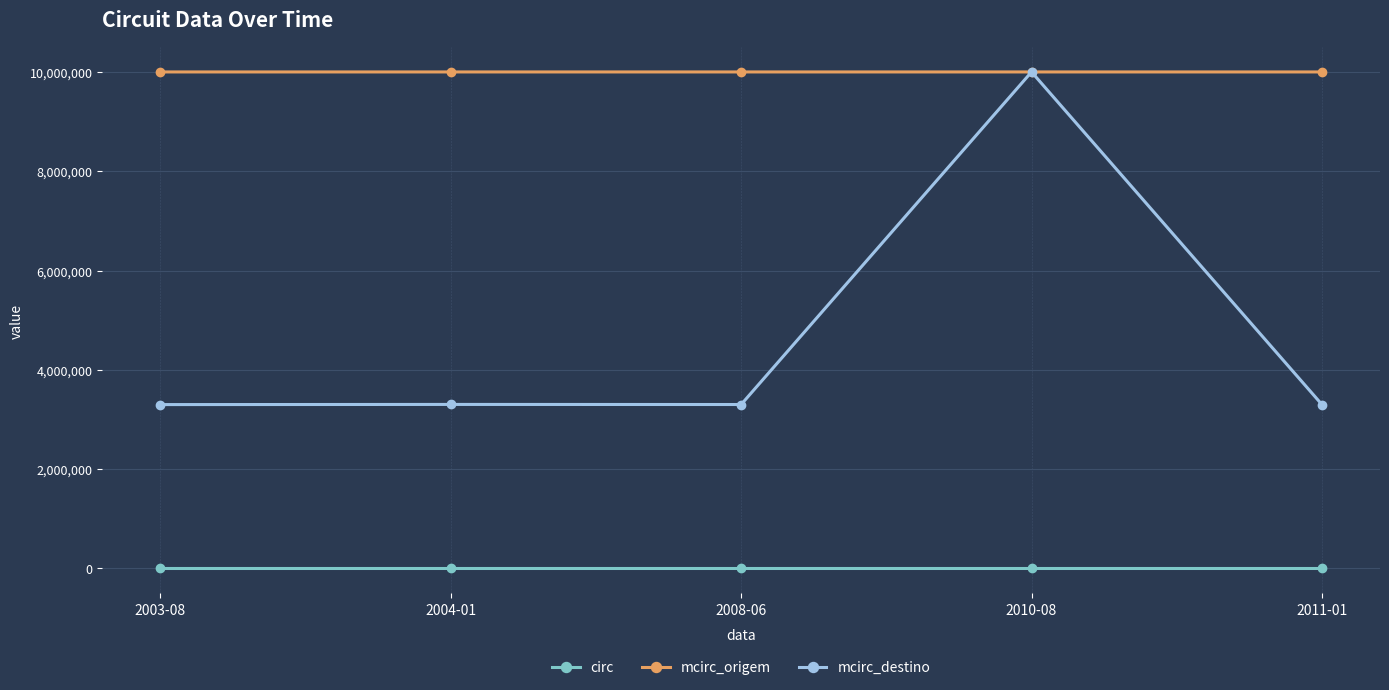

What is the spread (max minus min) of values at 2011-01?

9999912